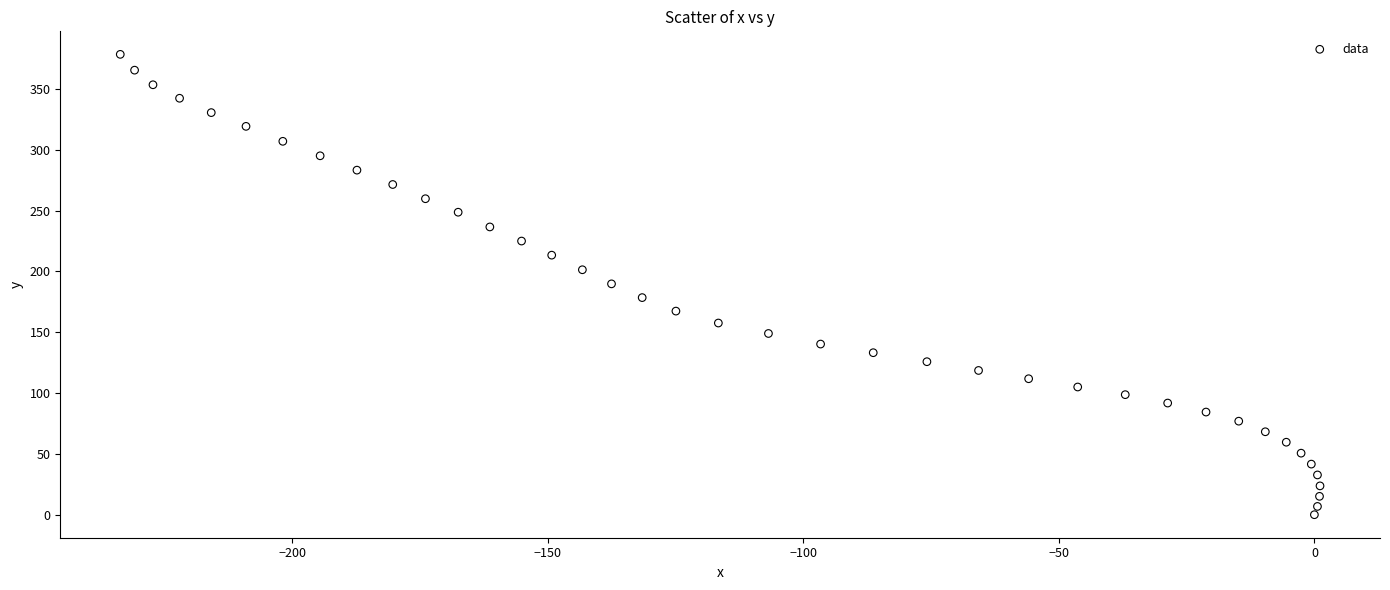

What is the range of Y values (max minus min)?

378.5